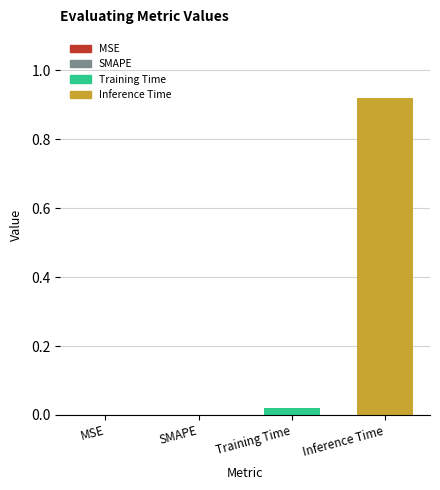

True or false: the data shows 0.0 at SMAPE.

True